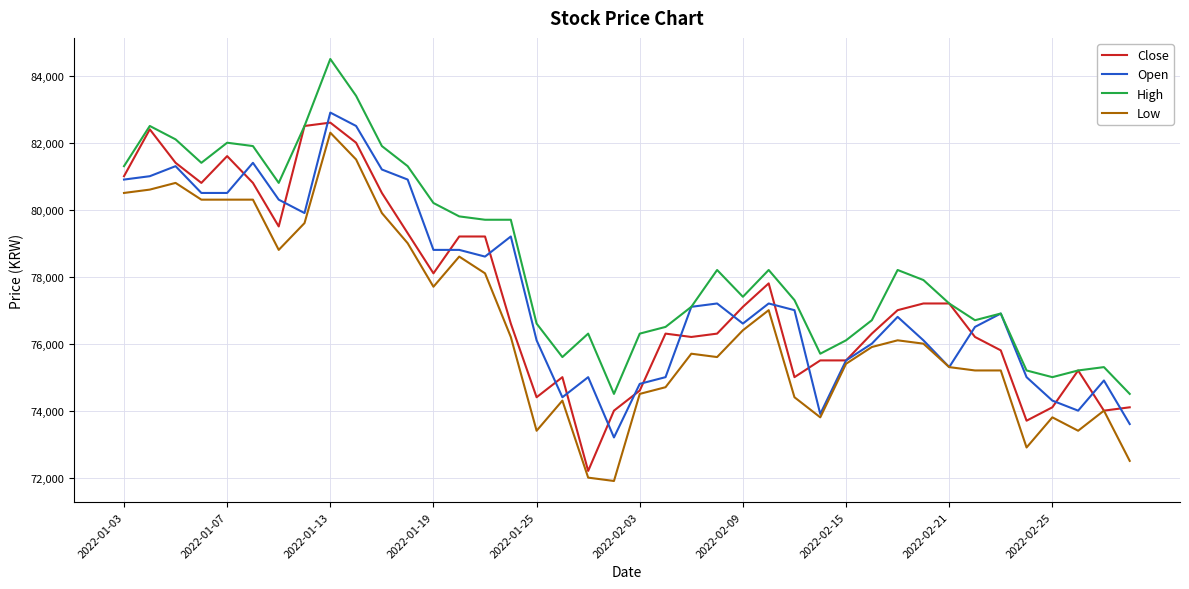

What are all the series names shown in the legend?

Close, Open, High, Low